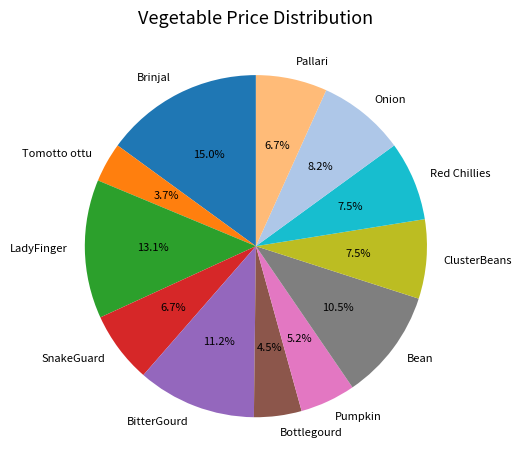

To the nearest percent, what is the difference between the largest and smallest slice percentages?

11%